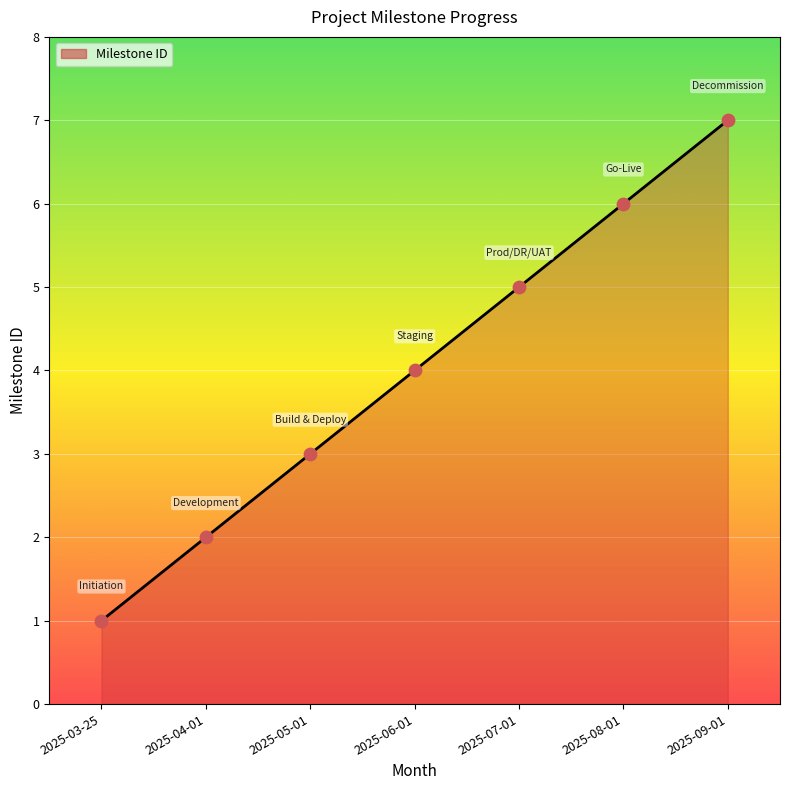

What is the change in value from 2025-04-01 to 2025-05-01?

+1